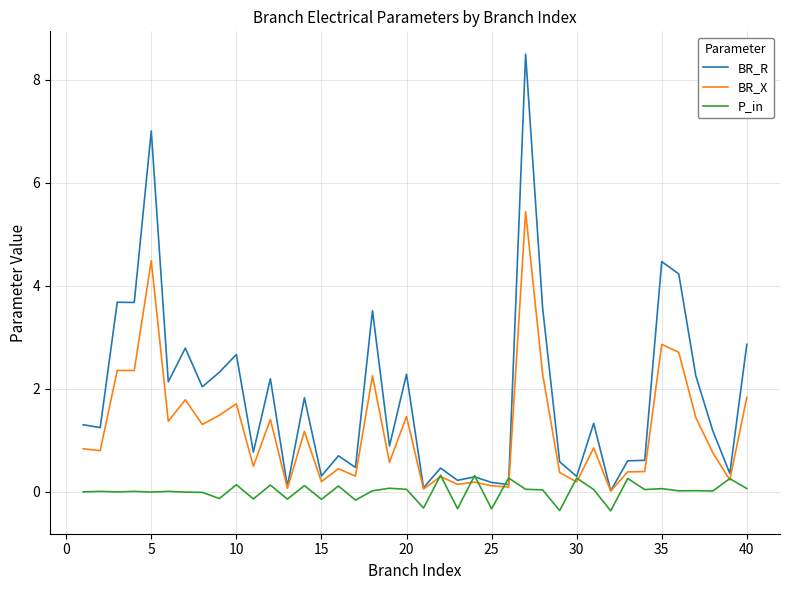

Which series has the largest range (max minus min)?

BR_R